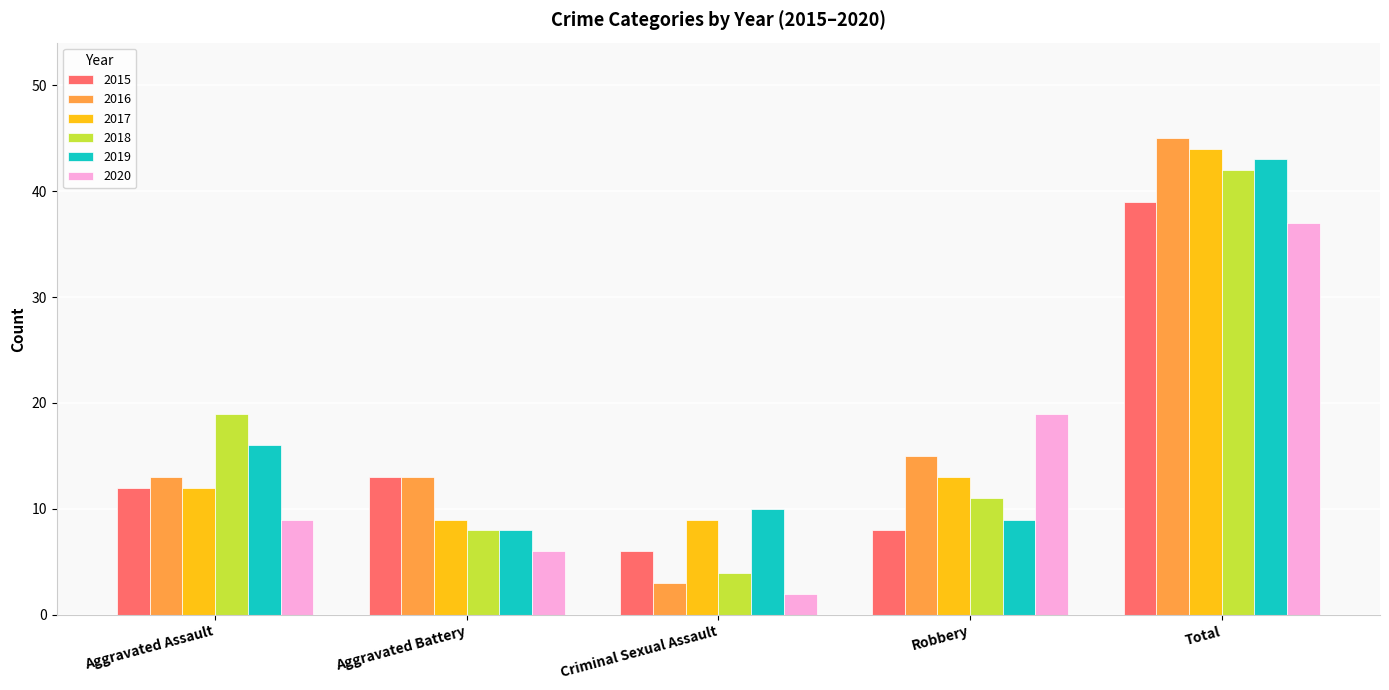

What position from the right is Aggravated Assault?

5